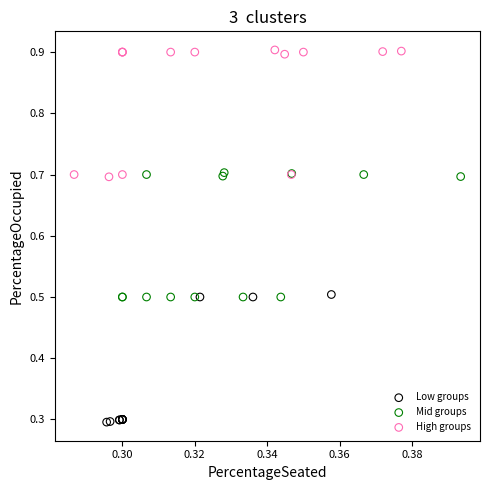

Which series contains the highest Y value?

High groups